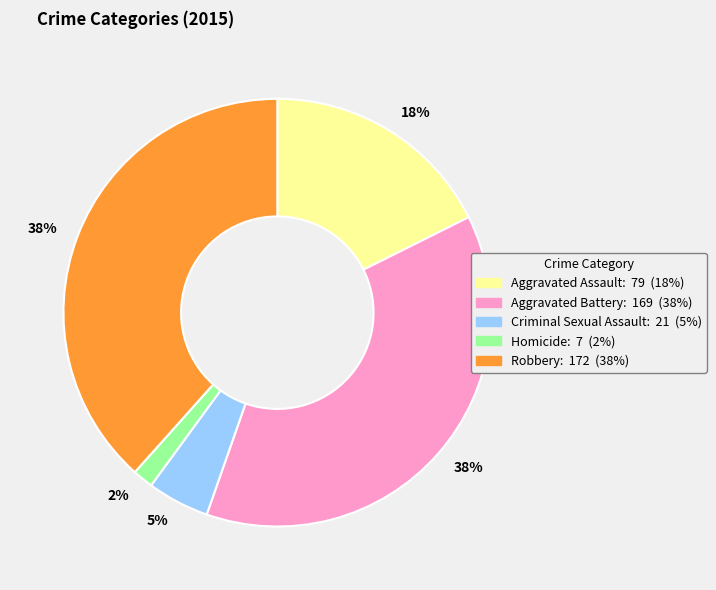

To the nearest percent, what is the average slice percentage?

20%